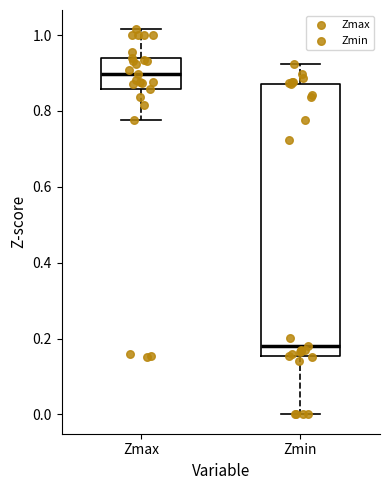

Reading left to right, transcribe this box plot: for each box, give where its median line is, the range the box spans, and where its two whiskers end, as read against the y-axis. The values are not printed on the chart, so give them approximately, as read against the axis.

Zmax: median 0.90, box 0.86 to 0.94, whiskers 0.78 to 1.02
Zmin: median 0.18, box 0.16 to 0.88, whiskers 0.00 to 0.92